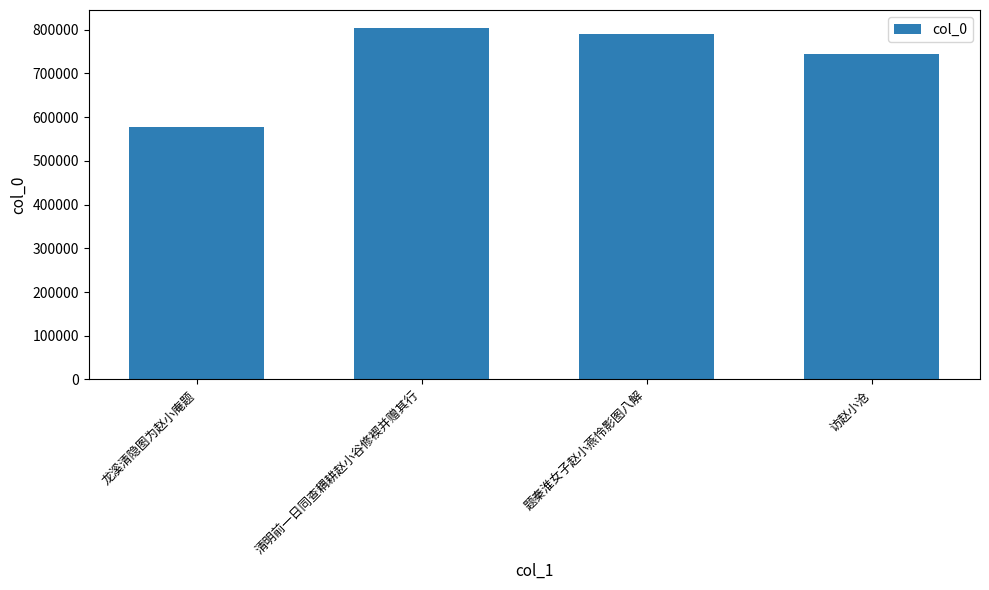

What is the change in value from 题秦淮女子赵小燕怜影图八解 to 访赵小沧?

-45970